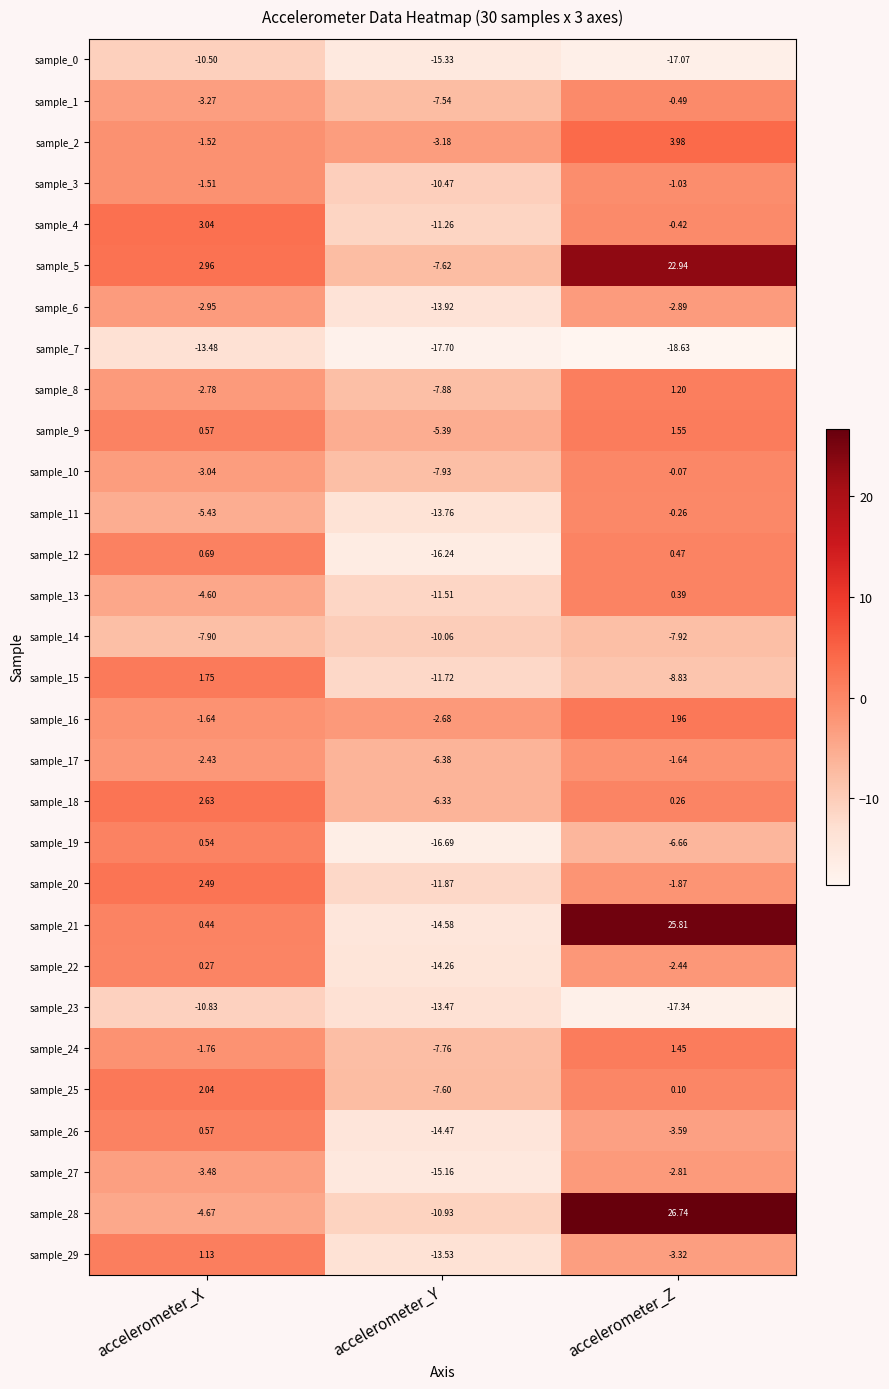

Which label corresponds to the largest value in the chart?

accelerometer_Z